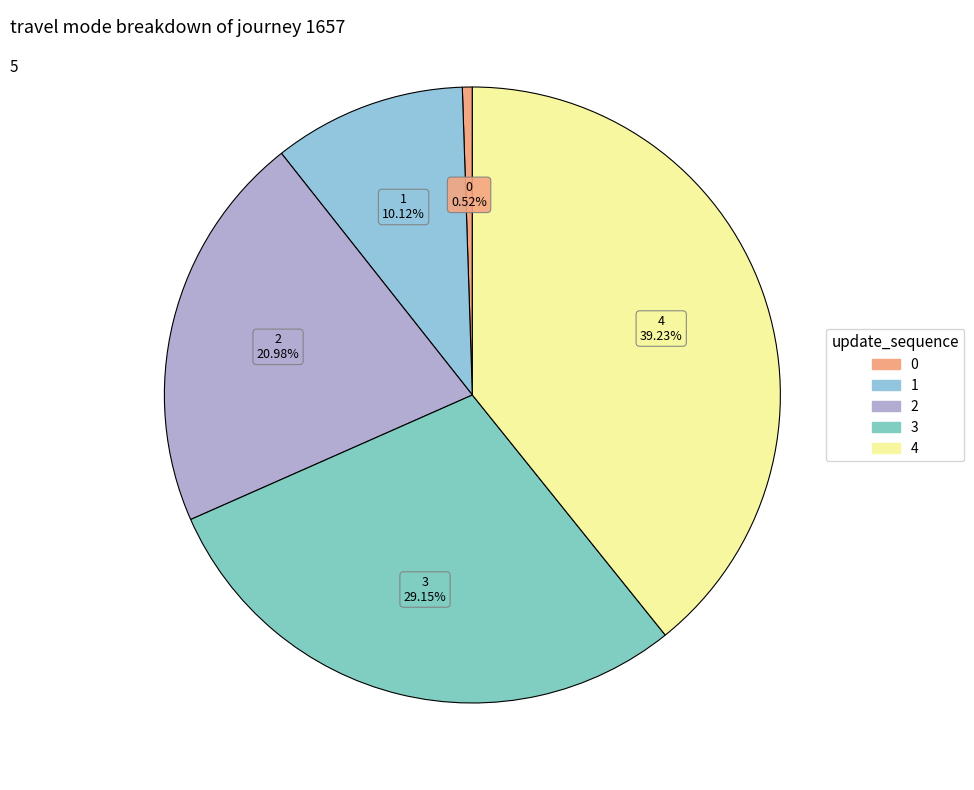

Is it true that 1 is 10% of the pie?

True